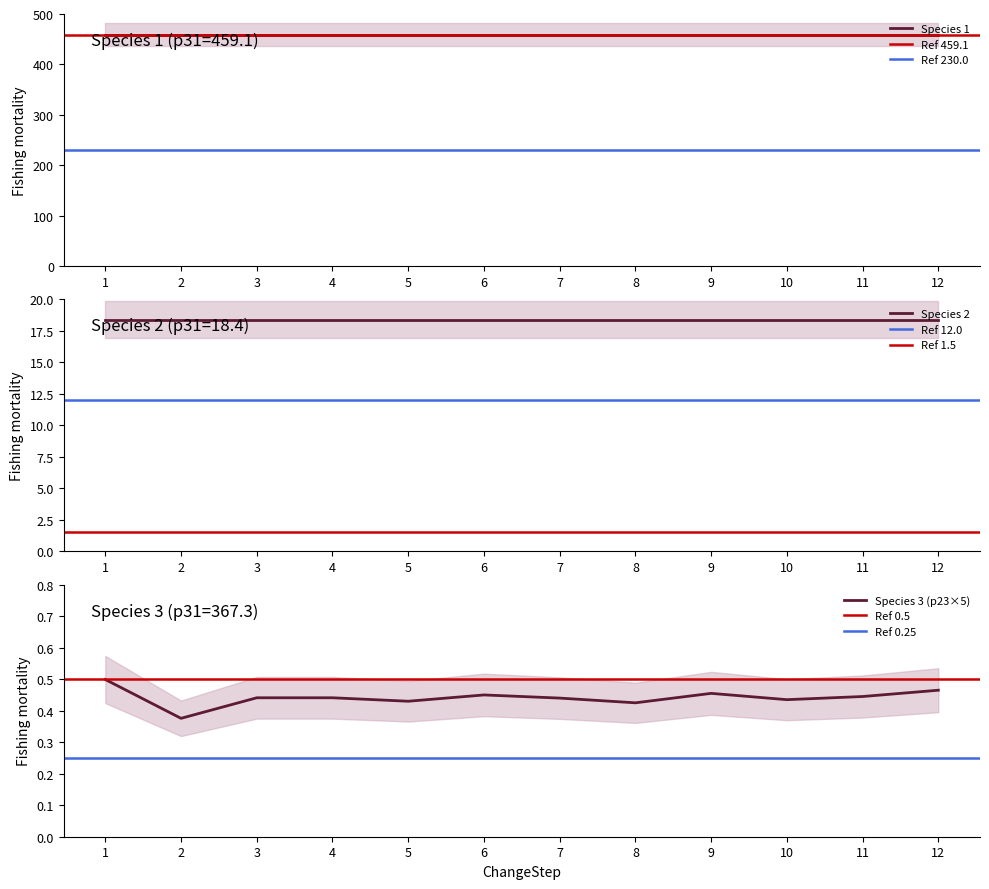

True or false: Species 3 (p23×5) has a value of 0.2 at 5.

False